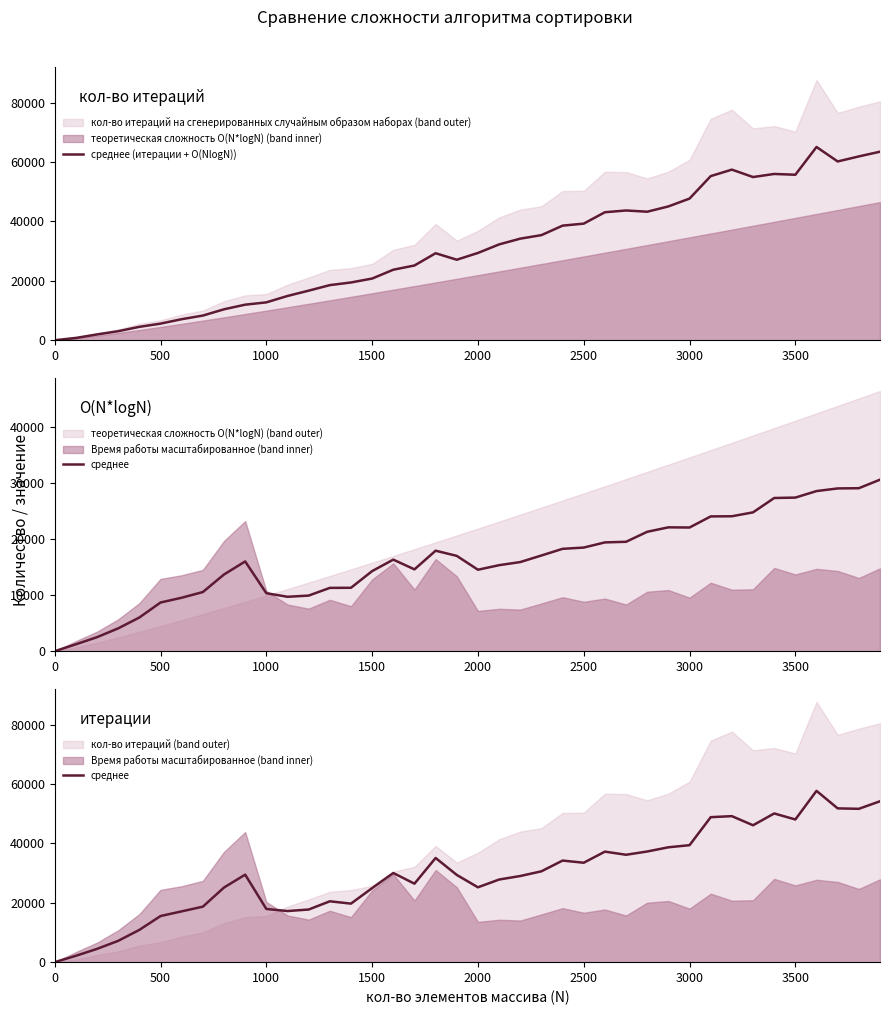

What is the value of the среднее point at the 25th from the left?

34212.7